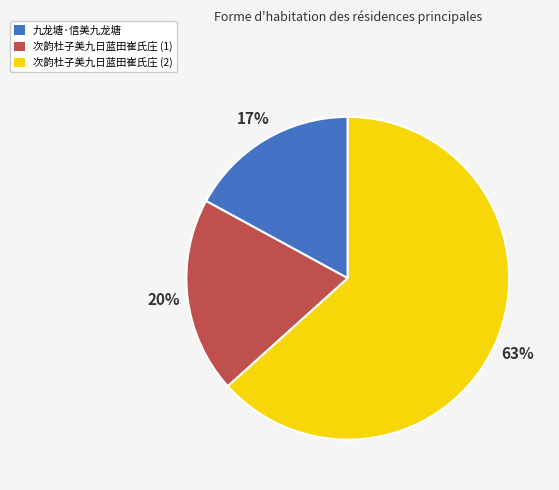

Rank the categories by value from lowest to highest.

九龙塘·信美九龙塘, 次韵杜子美九日蓝田崔氏庄 (1), 次韵杜子美九日蓝田崔氏庄 (2)